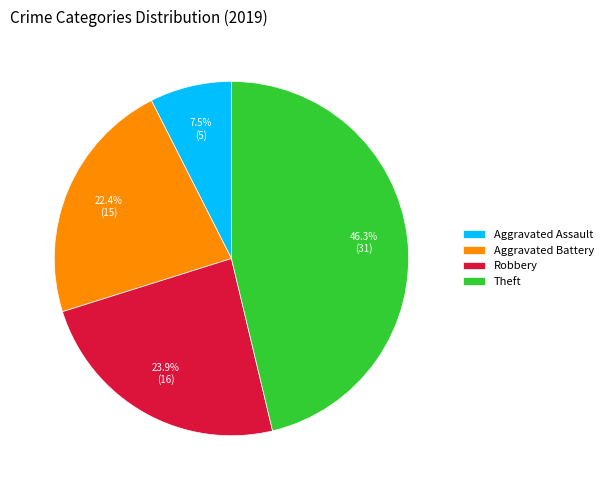

Between Robbery and Aggravated Assault, which is larger?

Robbery